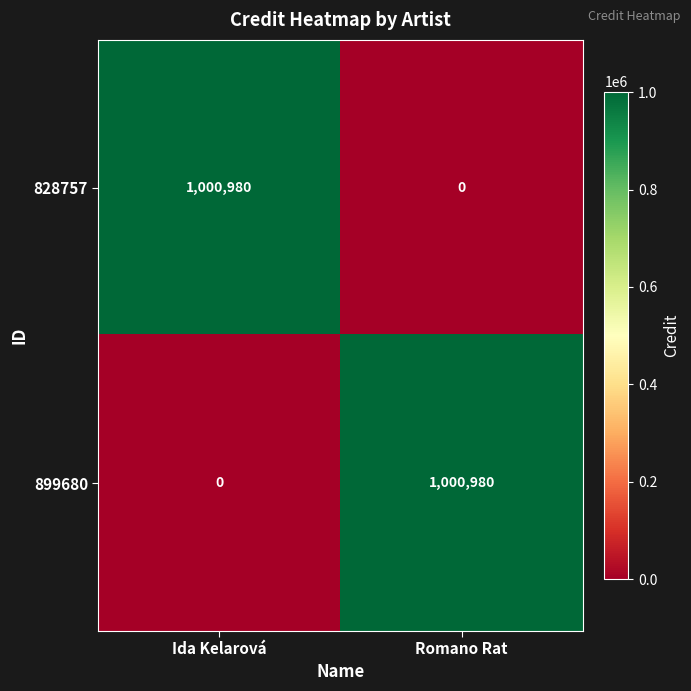

How many values in 899680 are above zero?

1